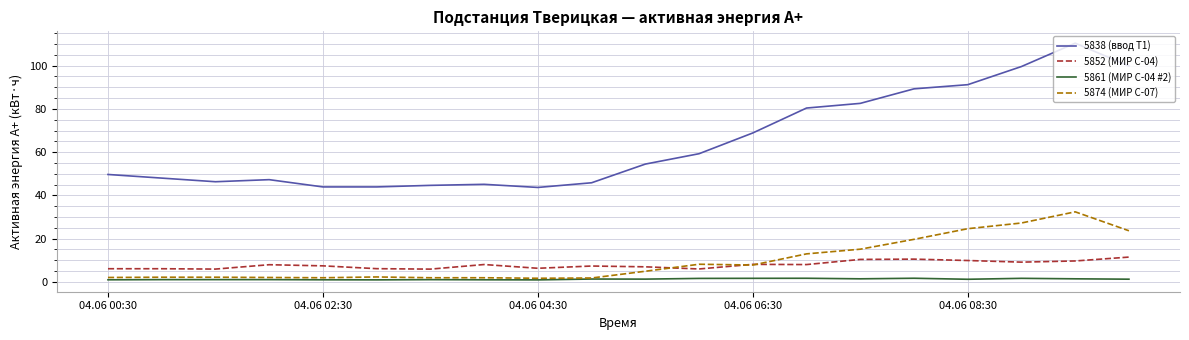

True or false: 5852 (МИР С-04) and 5861 (МИР С-04 #2) intersect in this chart.

False